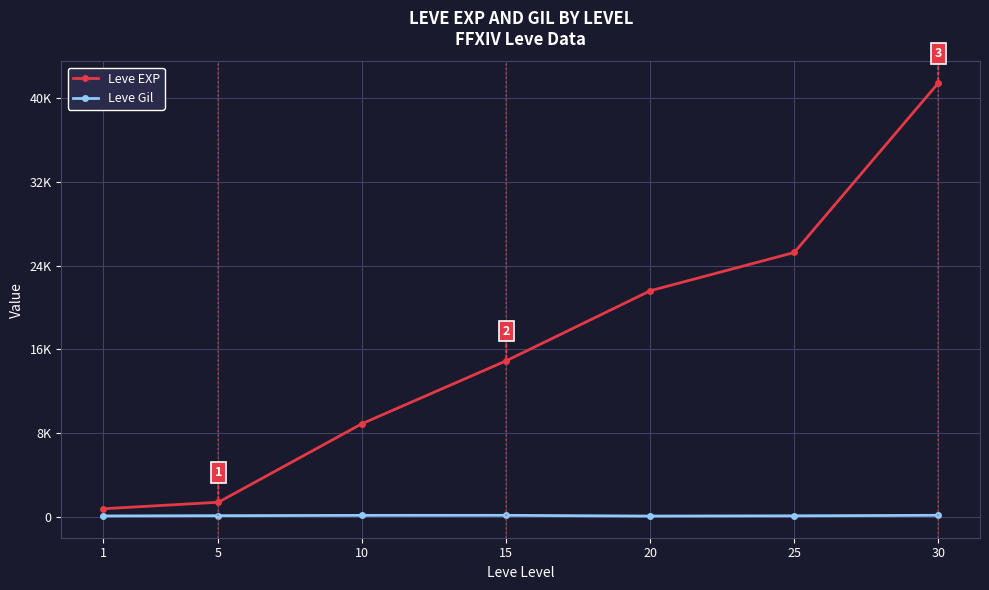

What are all the series names shown in the legend?

Leve EXP, Leve Gil